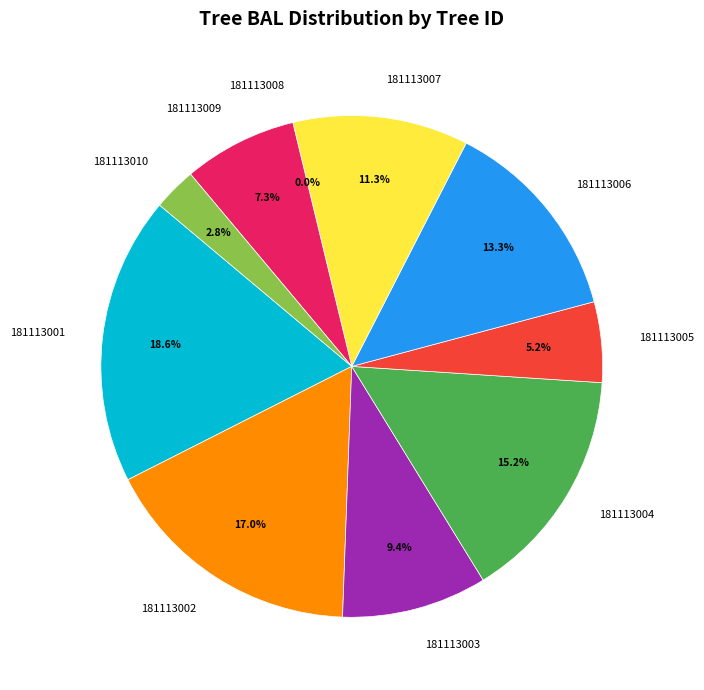

What is the total percentage of 181113004 and 181113008?

15.2%